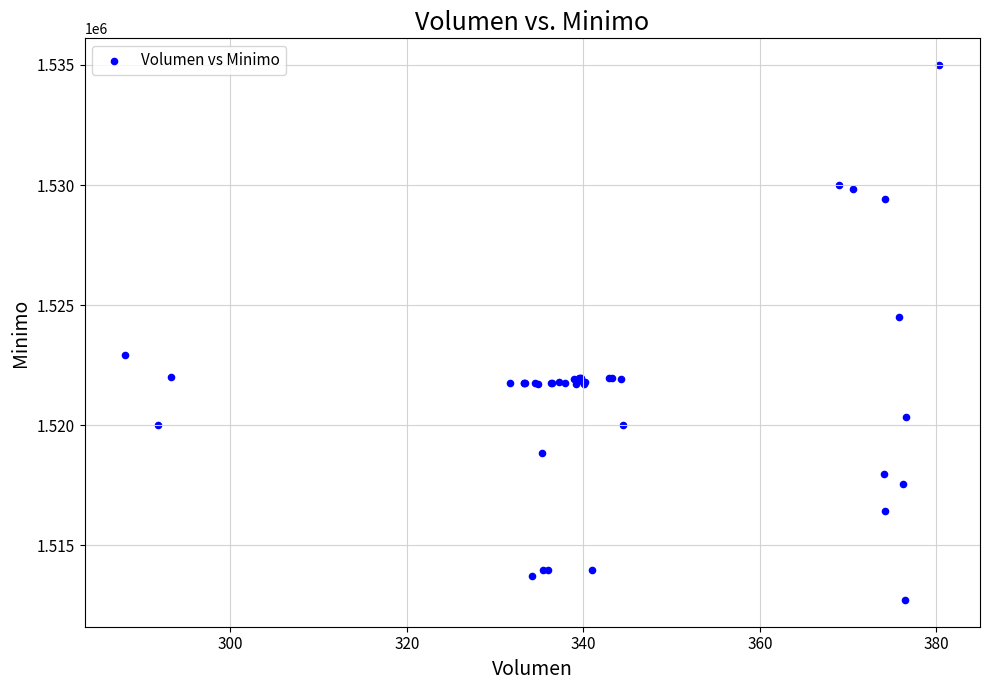

What Y value in the scatter plot is closest to 1523862?

1524513